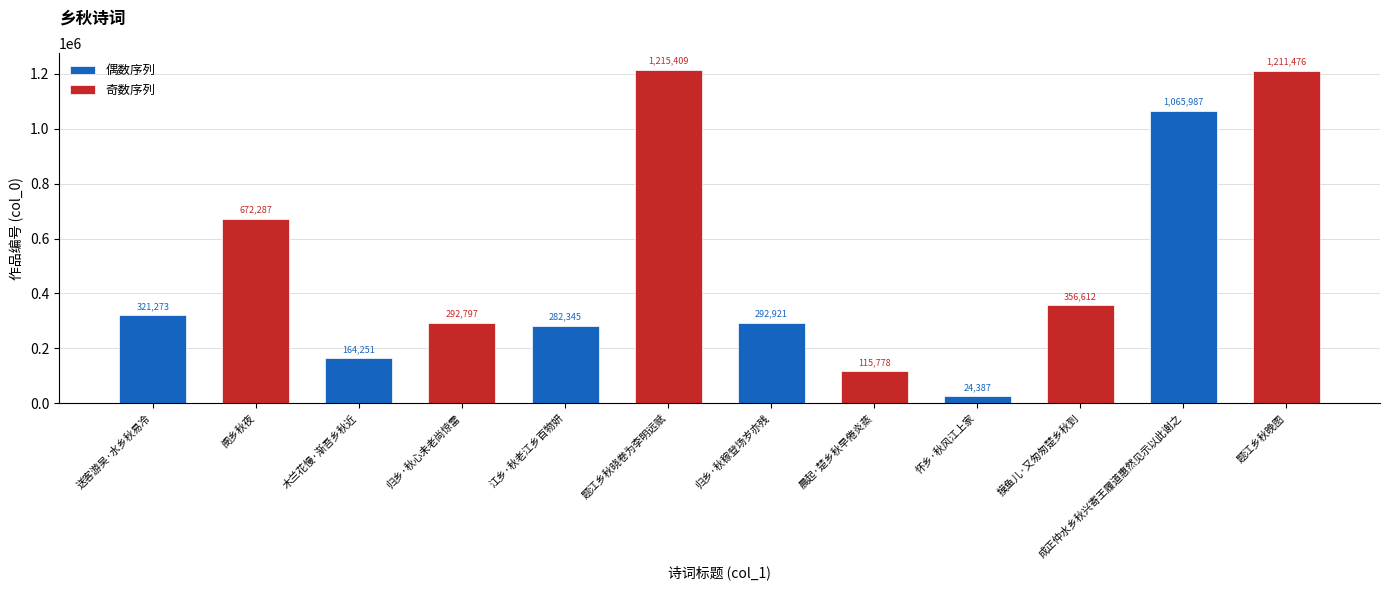

What is the average value of the 奇数序列 series?

644060